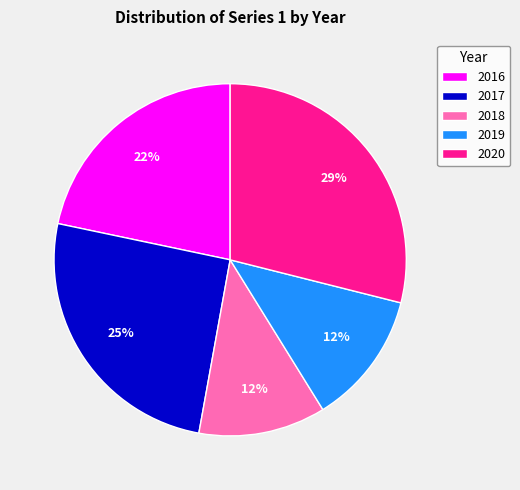

Between 2017 and 2018, which is larger?

2017